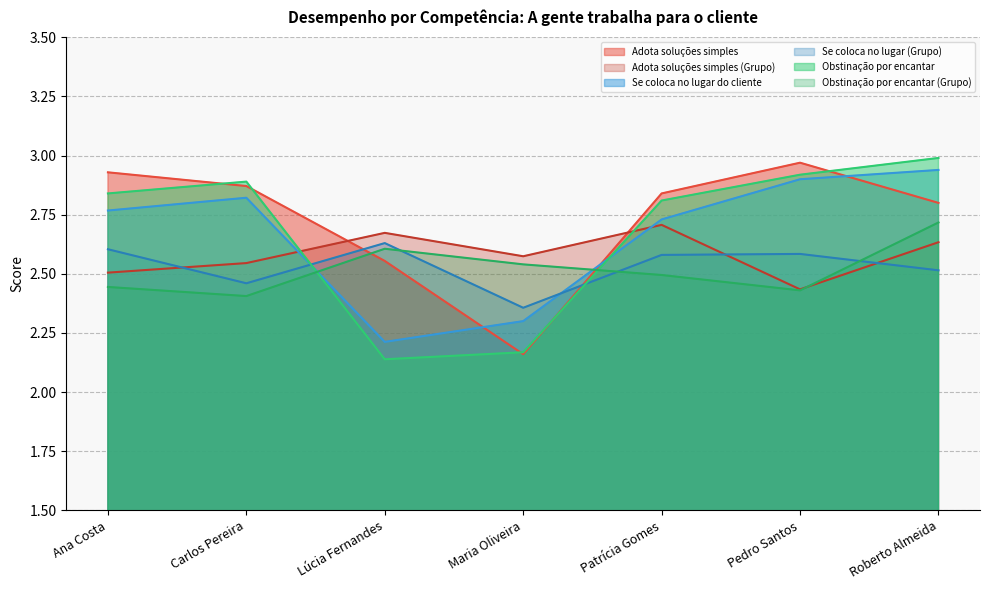

Reading left to right, transcribe all the data shown in this chart.

Adota soluções simples: 2.9	2.9	2.6	2.2	2.8	3.0	2.8
Adota soluções simples (Grupo): 2.5	2.5	2.7	2.6	2.7	2.4	2.6
Se coloca no lugar do cliente: 2.8	2.8	2.2	2.3	2.7	2.9	2.9
Se coloca no lugar (Grupo): 2.6	2.5	2.6	2.4	2.6	2.6	2.5
Obstinação por encantar: 2.8	2.9	2.1	2.2	2.8	2.9	3.0
Obstinação por encantar (Grupo): 2.4	2.4	2.6	2.5	2.5	2.4	2.7